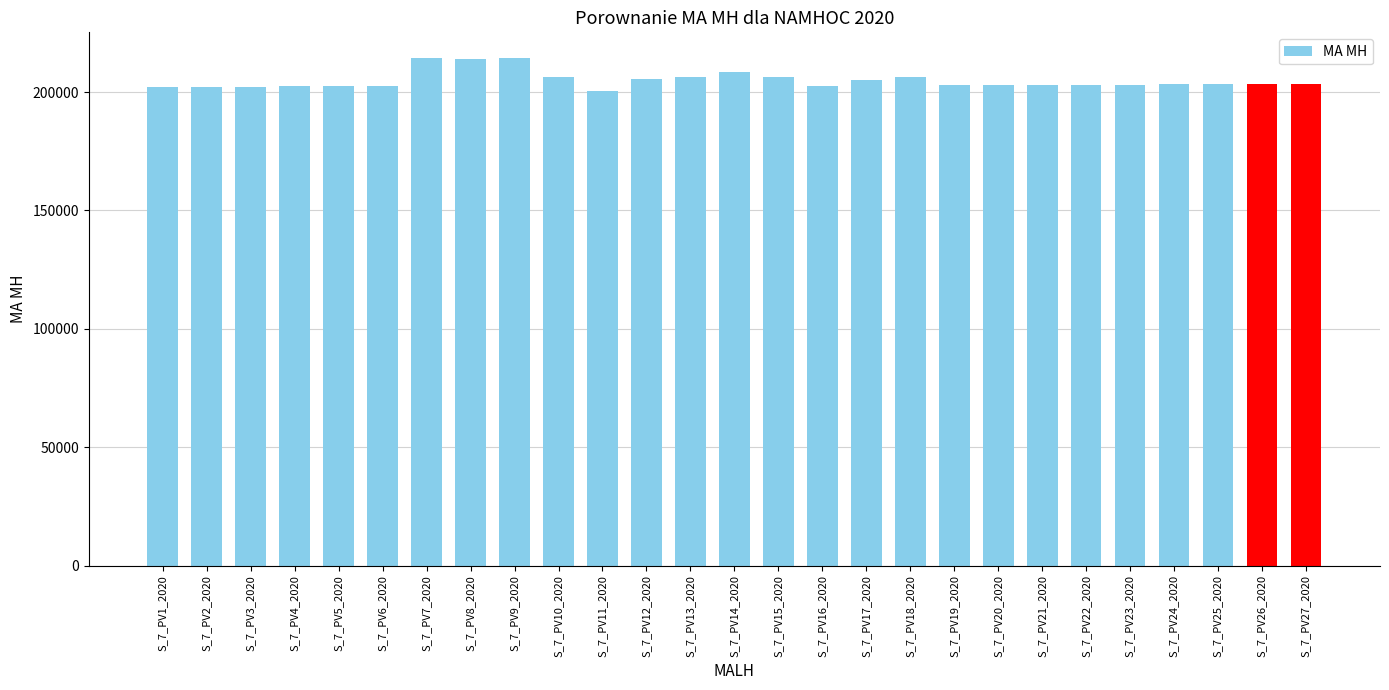

What is the greatest value displayed?

214477